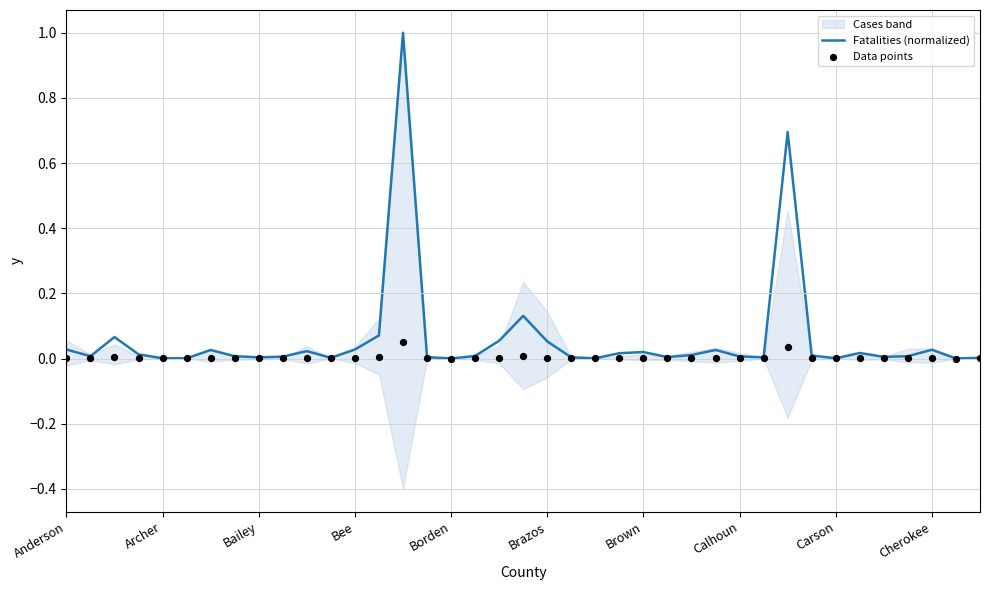

Which series contains the highest Y value?

Fatalities (normalized)